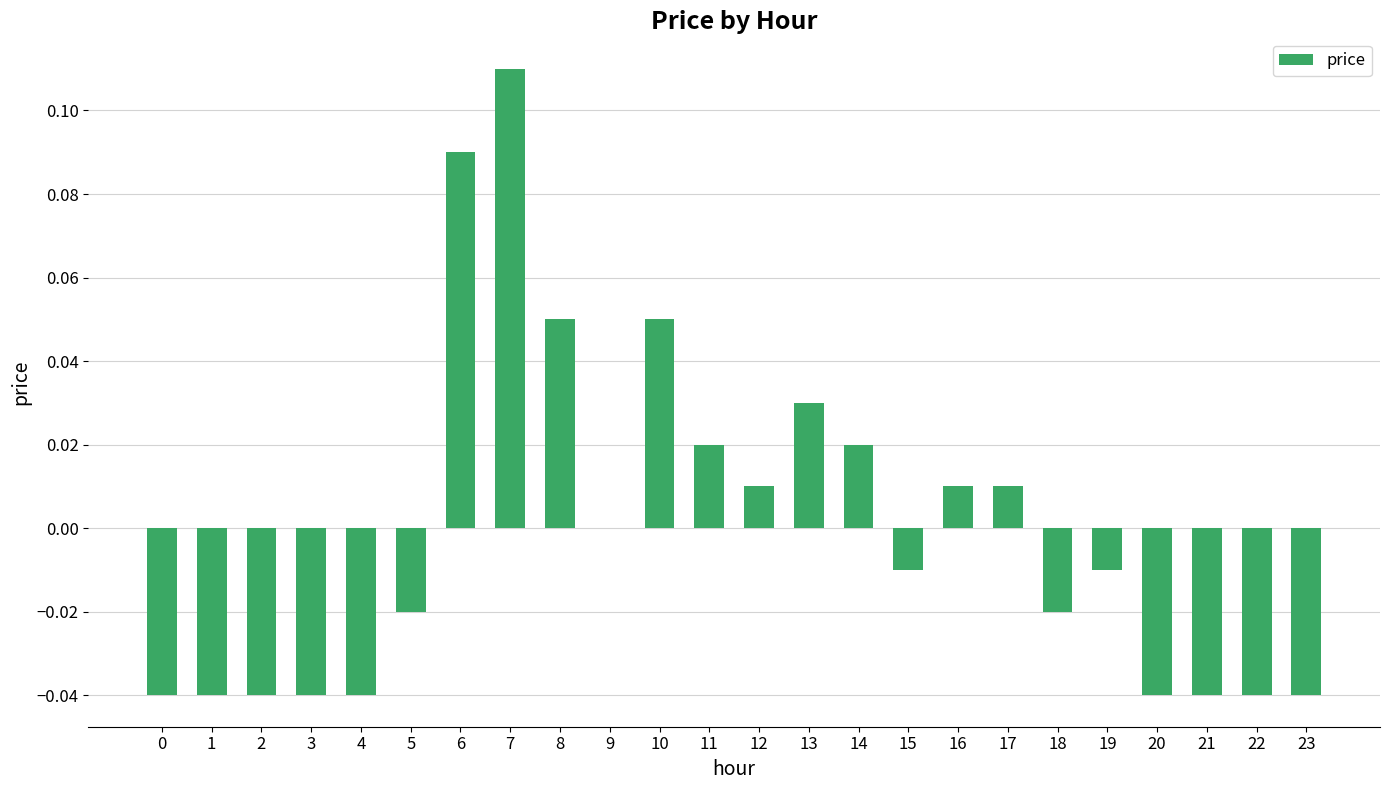

How many series are shown in this chart?

1